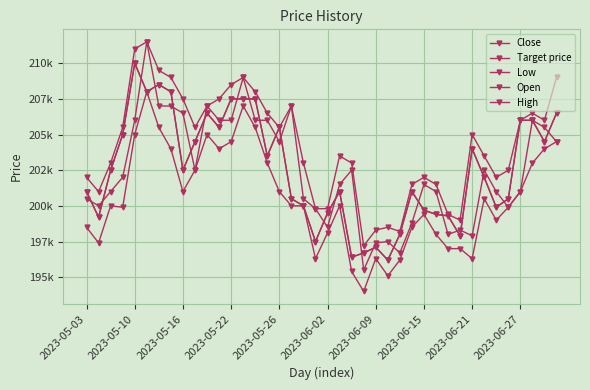

Is this an area chart (filled region under the line)?

No